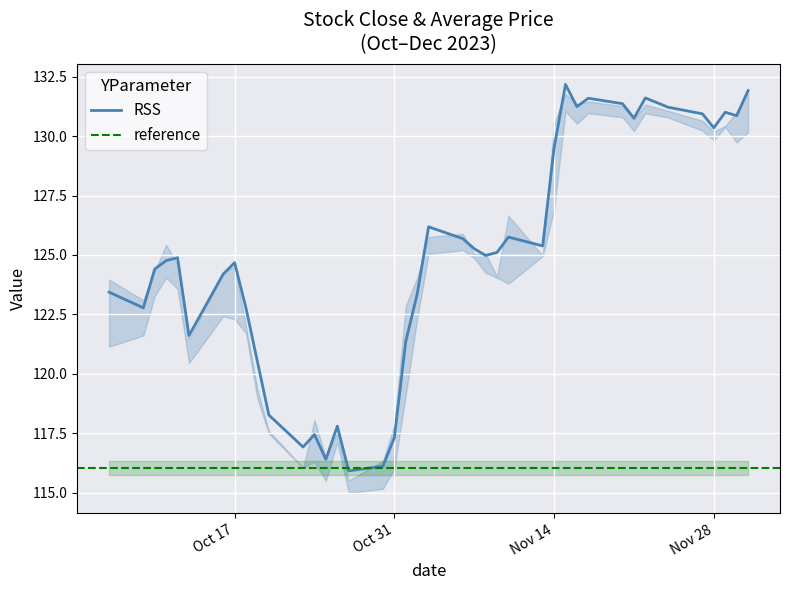

Is it true that RSS equals 90.1 at Nov 28?

False